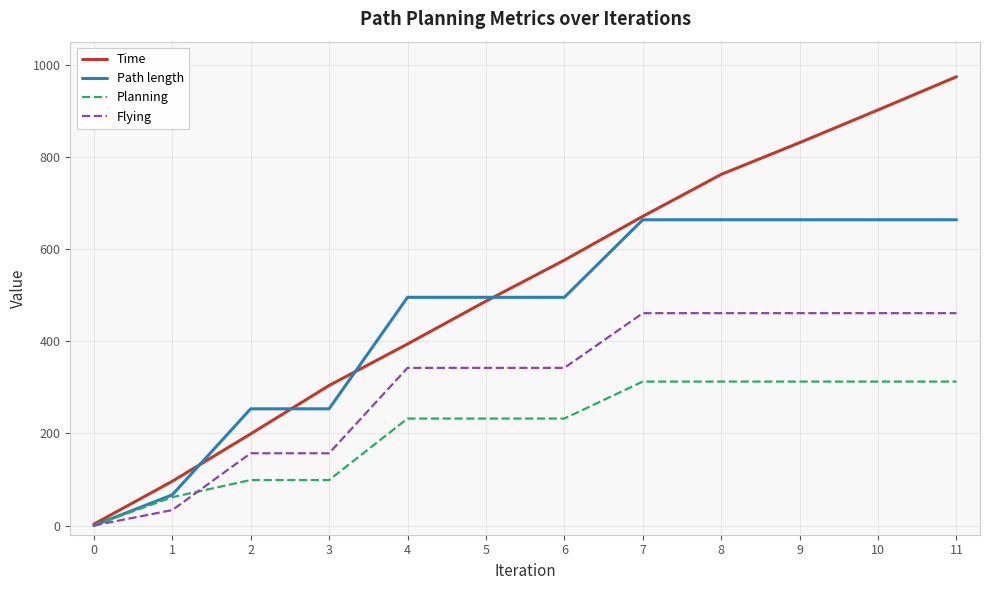

What is the average value of the Planning series?

209.7